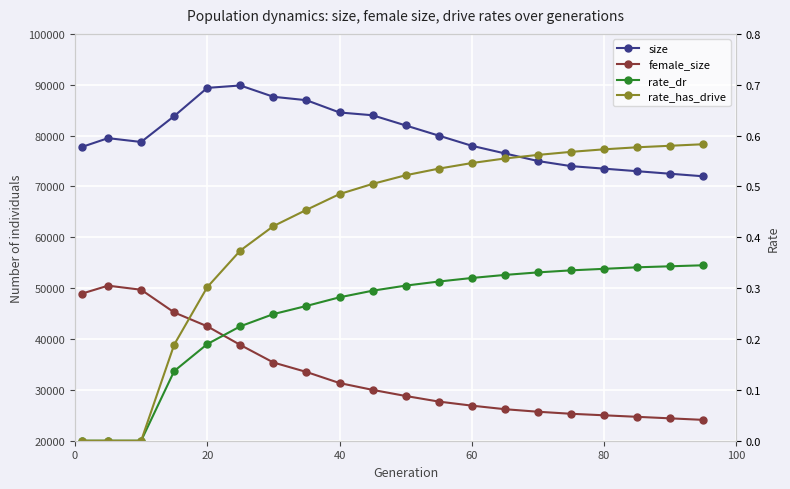

How many lines are shown in the chart?

4